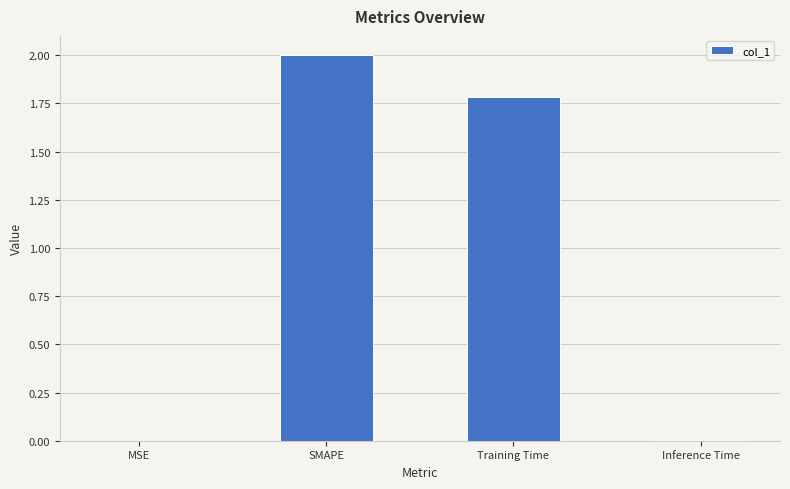

The value at Training Time is 1.8. True or false?

True